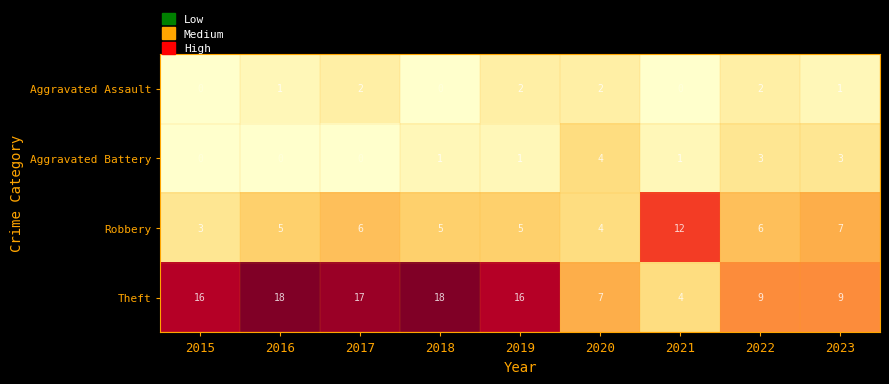

Which series has the widest spread of values?

Theft